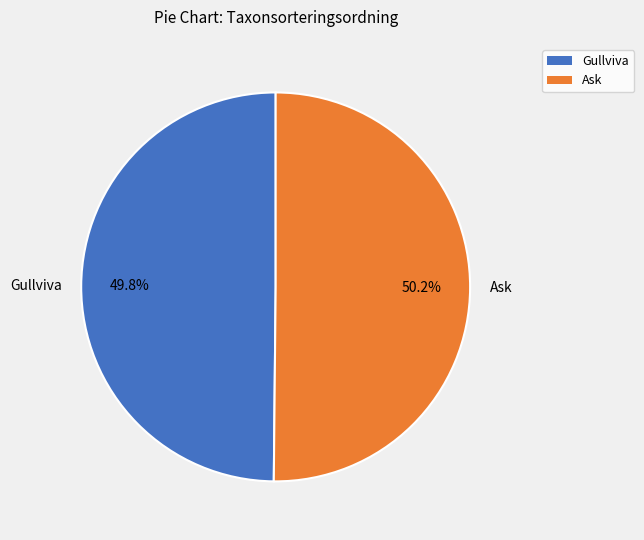

To the nearest percent, what is the average slice percentage?

50%